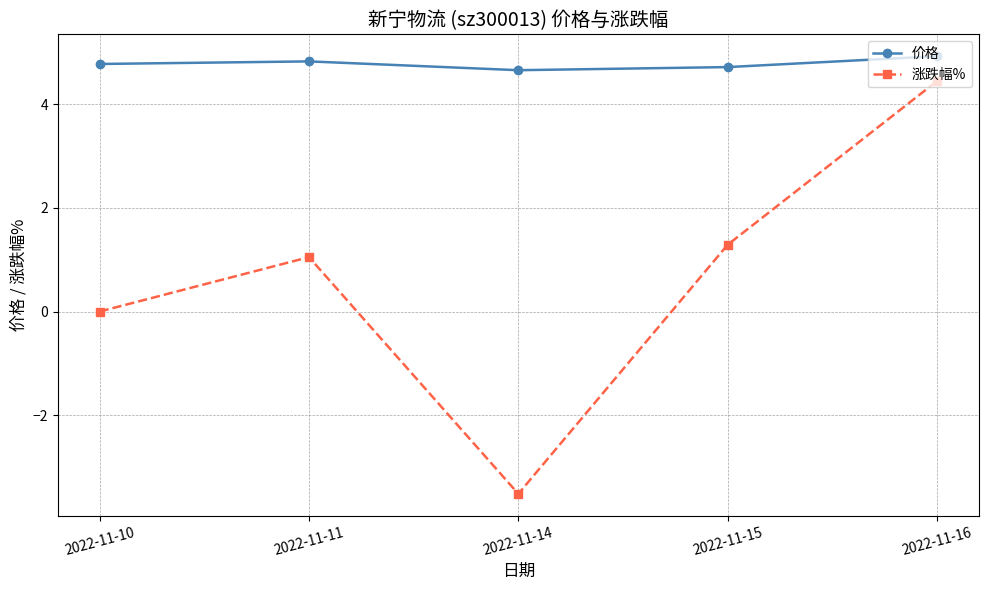

What is the lowest value of the 涨跌幅% series?

-3.5